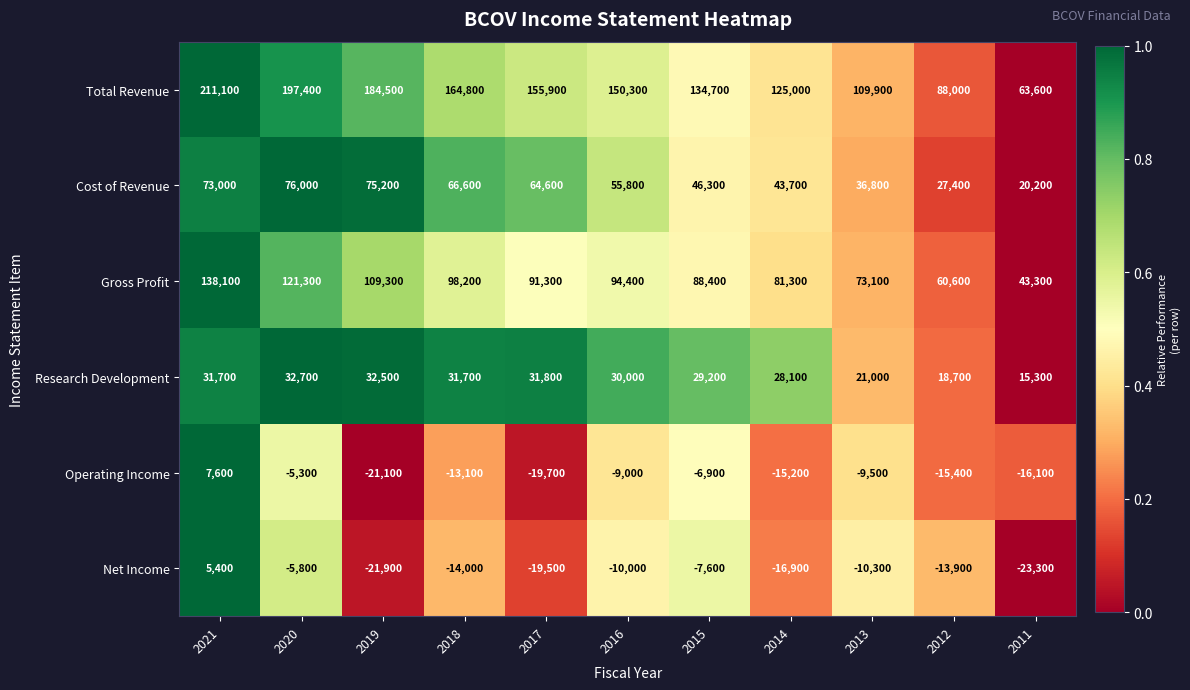

Which series has the largest total across all categories?

Total Revenue